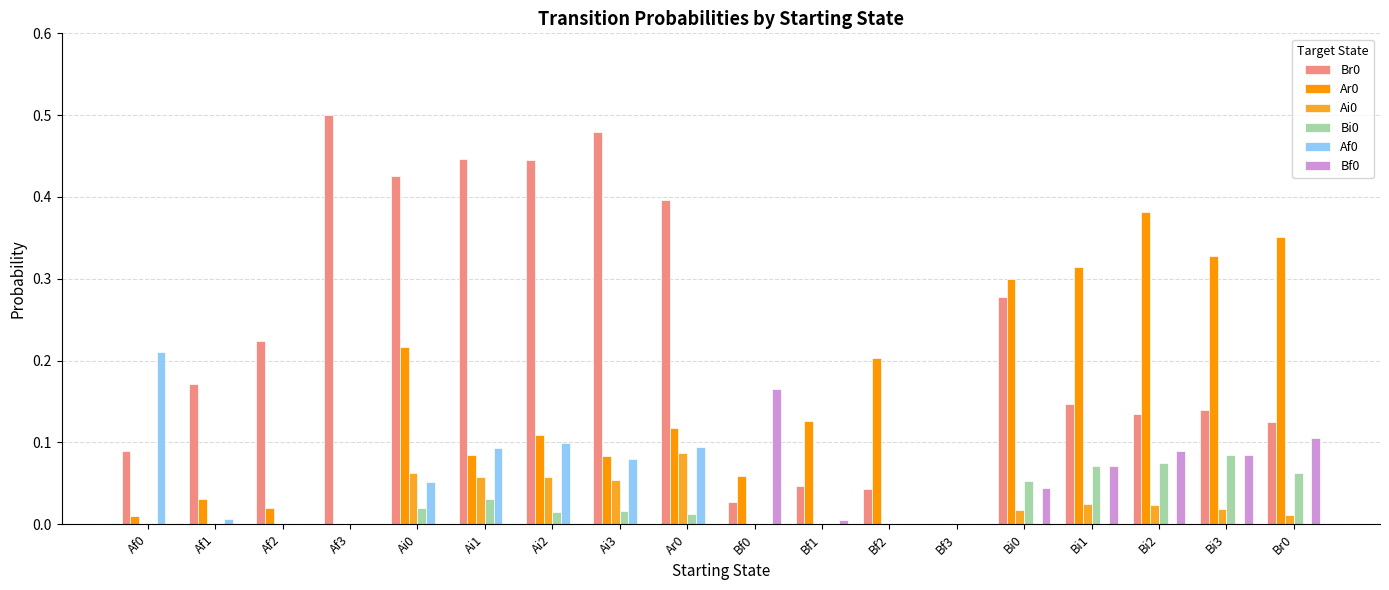

Is it true that Ar0 equals -0.2 at Af3?

False